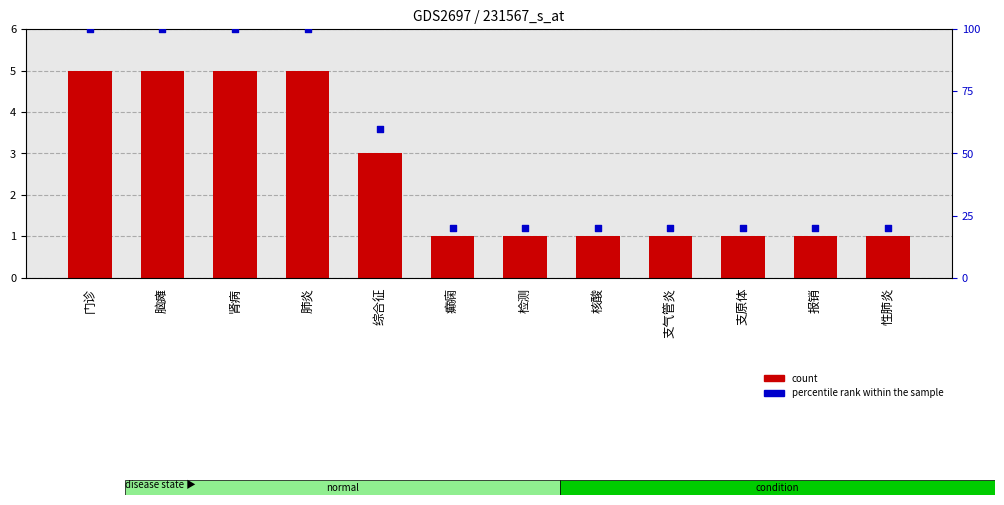

Which series contains the lowest Y value?

value